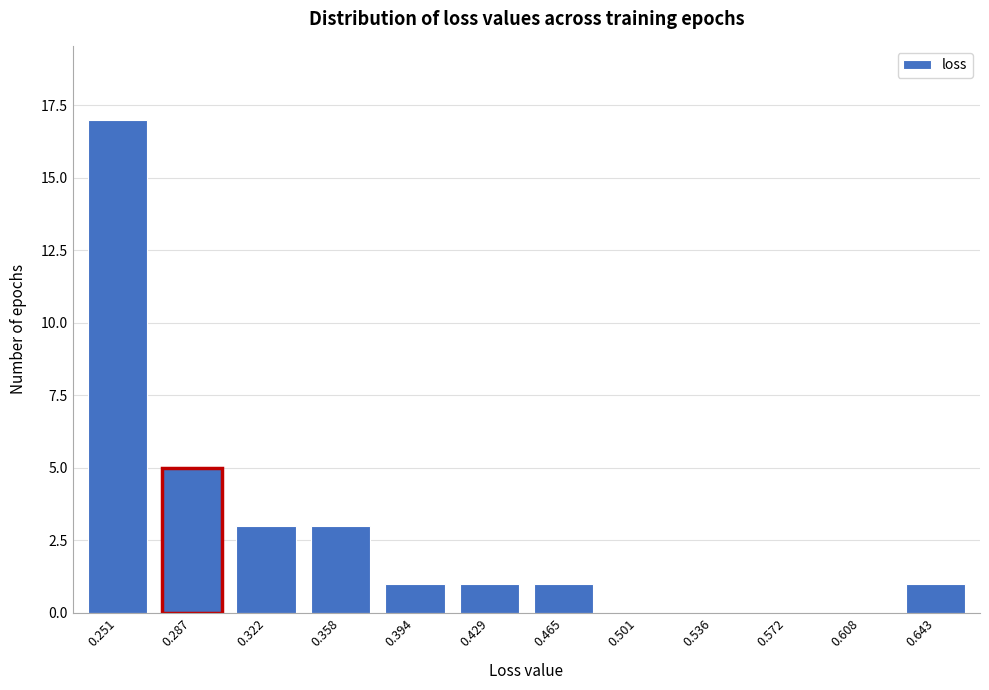

Reading left to right, extract all data points from this chart.

0.251=17	0.287=5	0.322=3	0.358=3	0.394=1	0.429=1	0.465=1	0.501=0	0.536=0	0.572=0	0.608=0	0.643=1